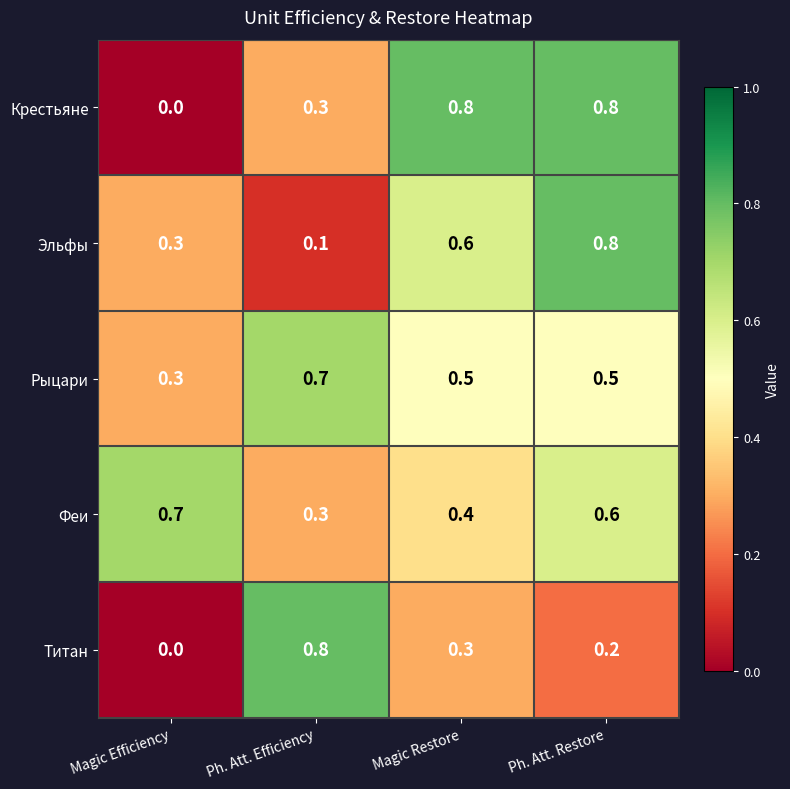

At which label is Рыцари closest to 0?

Magic Efficiency